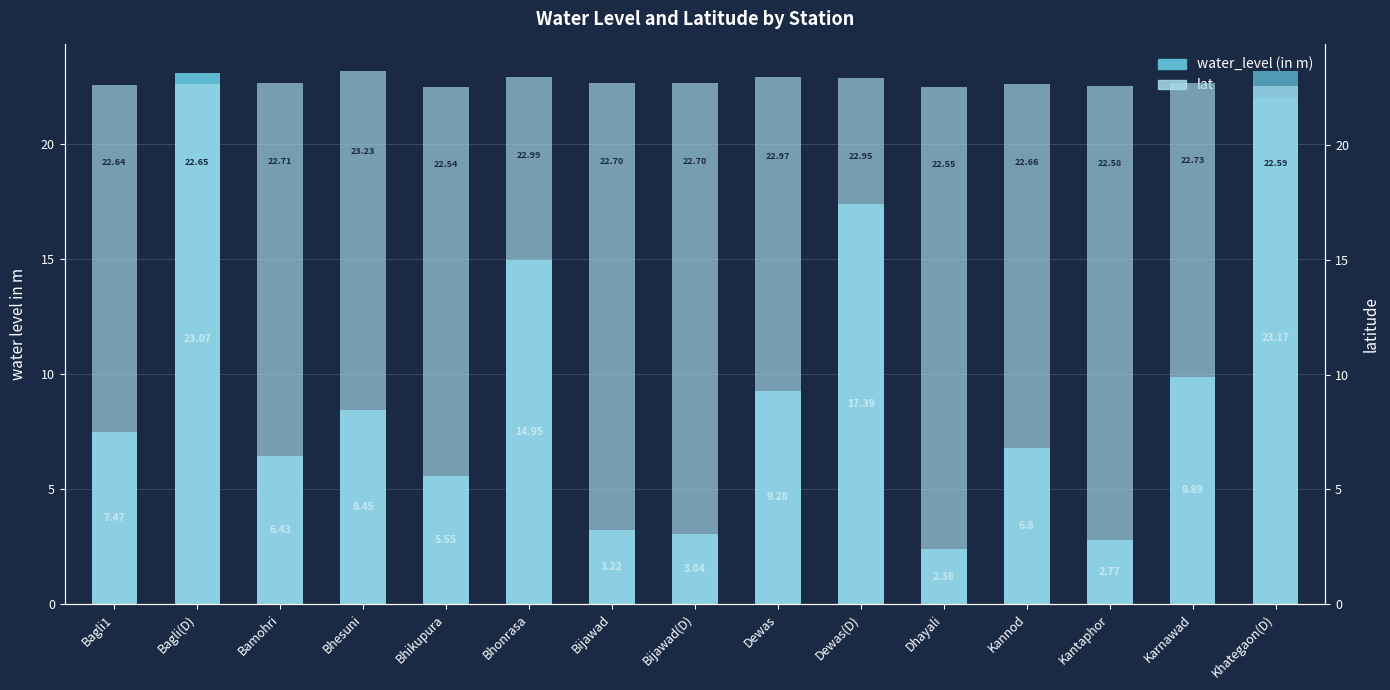

What is the label of the 9th bar from the left?

Dewas